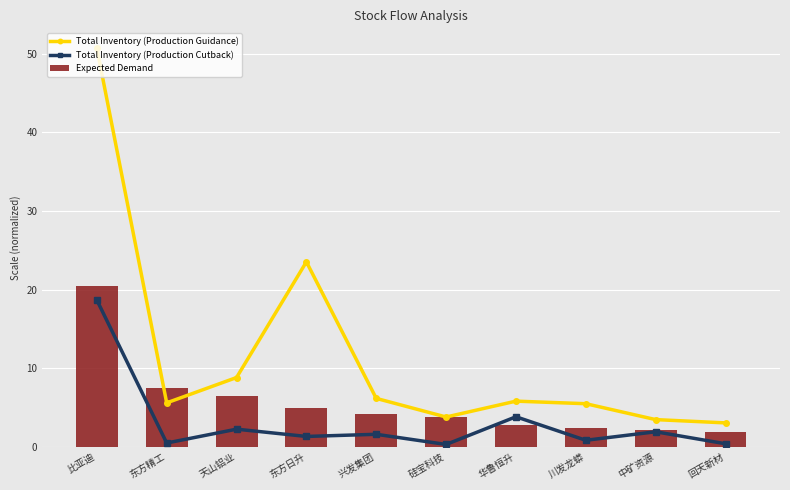

At which category is the sum across all series the highest?

比亚迪